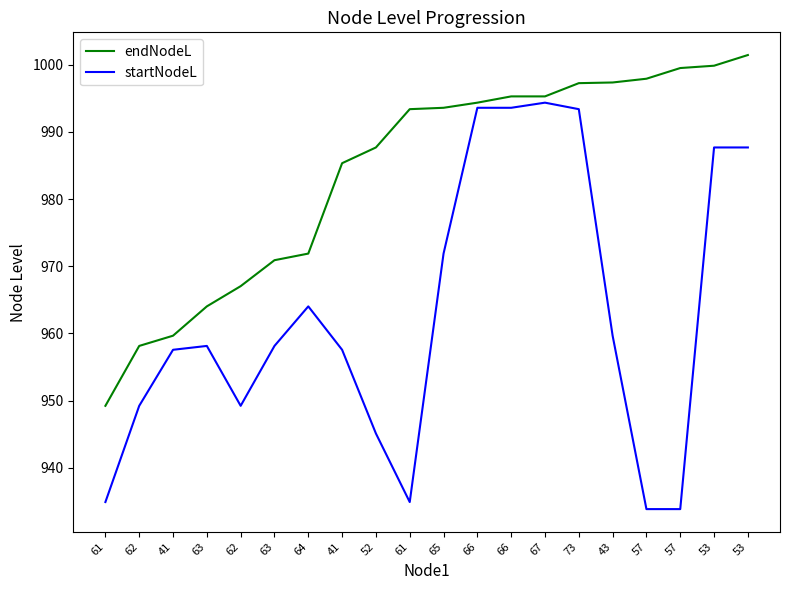

Rank the series by their maximum value, from highest to lowest.

endNodeL, startNodeL